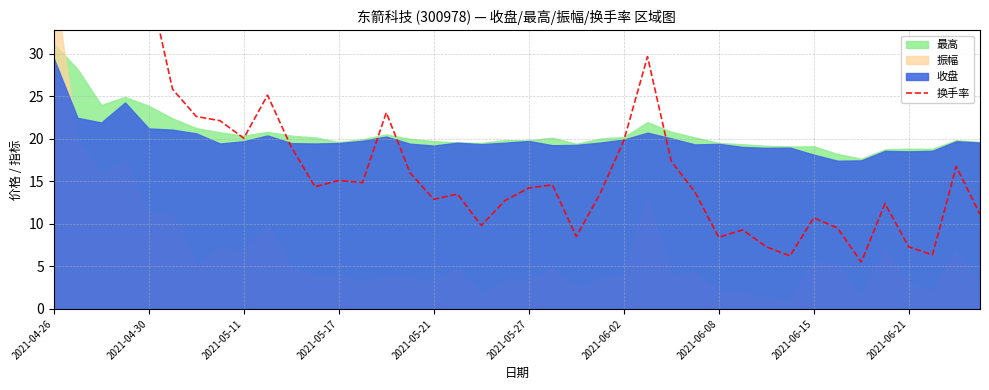

Count the number of values greater than 14.

22